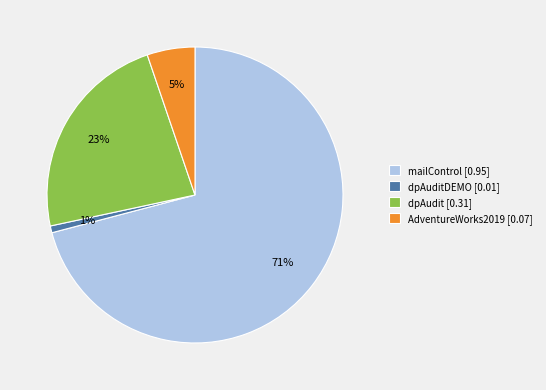

How many slices are in this pie chart?

4